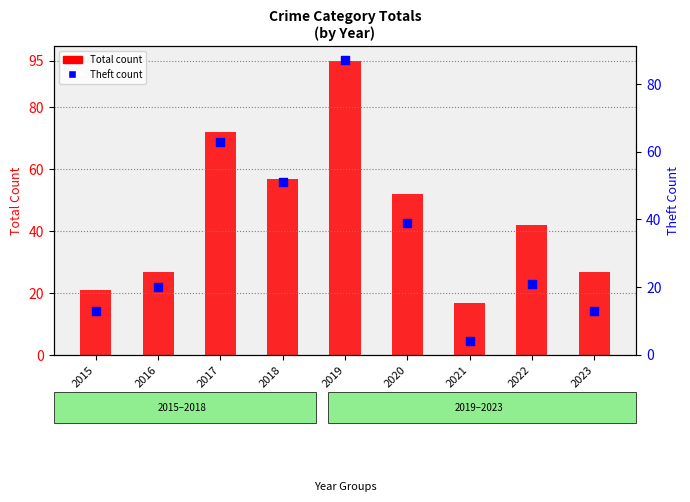

What are all the series names shown in the legend?

Total count, Theft count